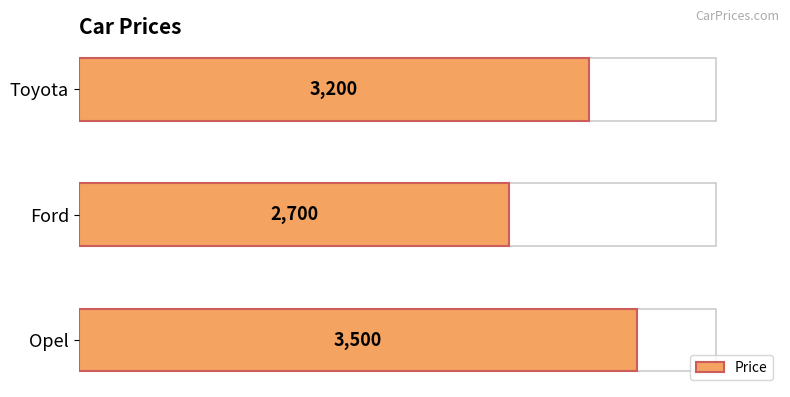

What is the value of the 1st bar from the left?

3500